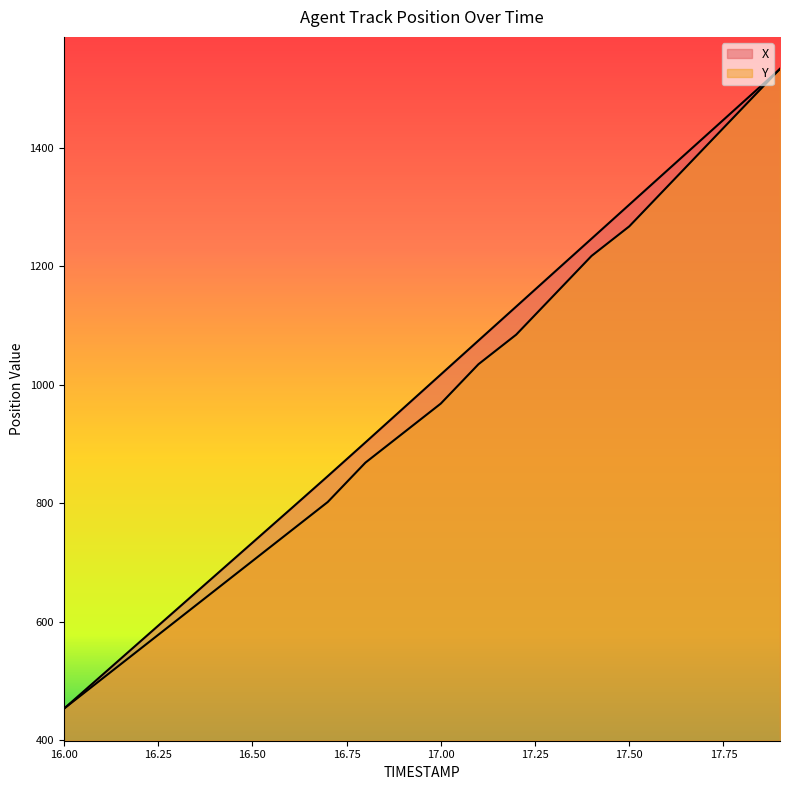

Reading right to left, transcribe all the data shown in this chart.

X: 17.9=1533.1	17.8=1475.8	17.7=1418.4	17.6=1361.1	17.5=1303.8	17.4=1246.4	17.3=1189.1	17.2=1131.7	17.1=1074.4	17.0=1017.1	16.9=959.8	16.8=902.4	16.7=845.4	16.6=789.0	16.5=733.0	16.4=676.9	16.3=620.9	16.2=564.8	16.1=508.8	16.0=452.7
Y: 17.9=1533.1	17.8=1466.6	17.7=1400.1	17.6=1333.6	17.5=1267.2	17.4=1217.3	17.3=1150.8	17.2=1084.3	17.1=1034.5	17.0=968.0	16.9=918.1	16.8=868.3	16.7=801.8	16.6=751.9	16.5=702.1	16.4=652.2	16.3=602.3	16.2=552.5	16.1=502.6	16.0=452.7